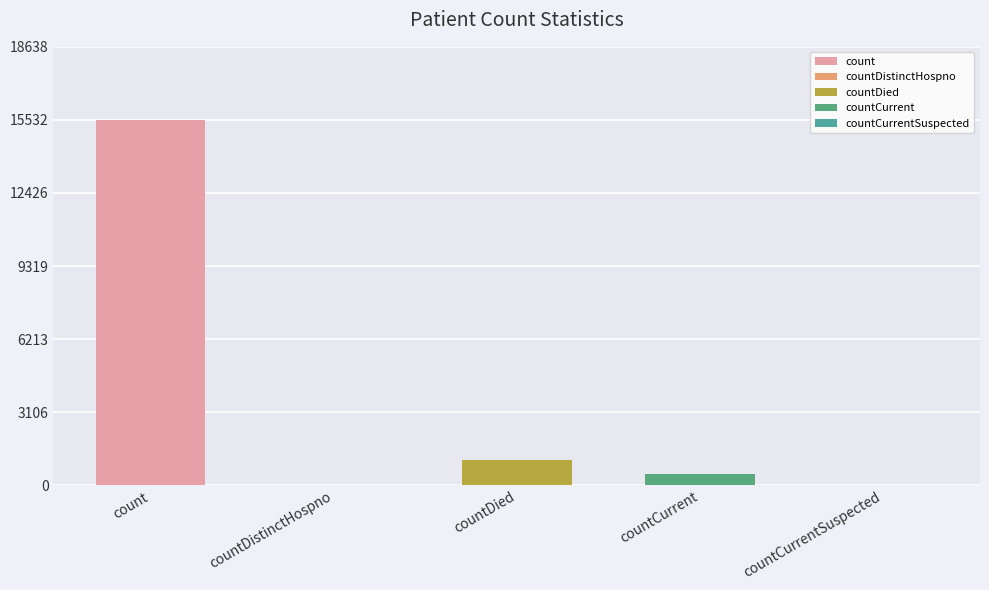

Reading left to right, extract all data points from this chart.

count=15532	countDistinctHospno=0	countDied=1083	countCurrent=486	countCurrentSuspected=0